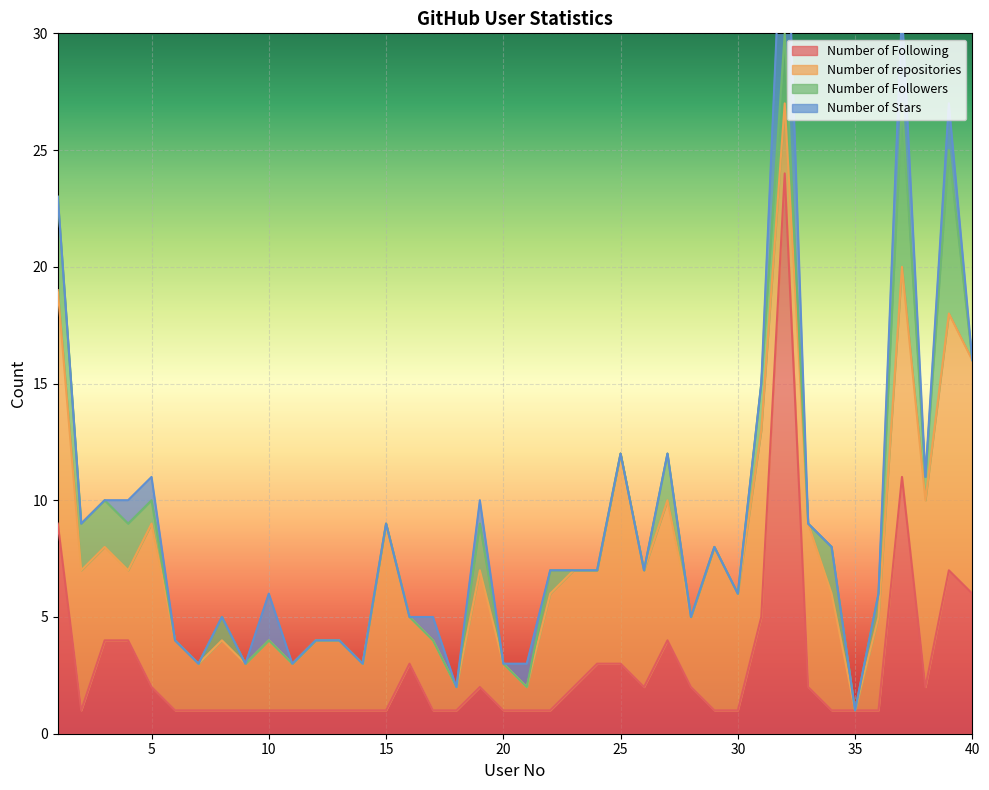

Rank the series by their maximum value, from lowest to highest.

Number of Followers, Number of Stars, Number of repositories, Number of Following